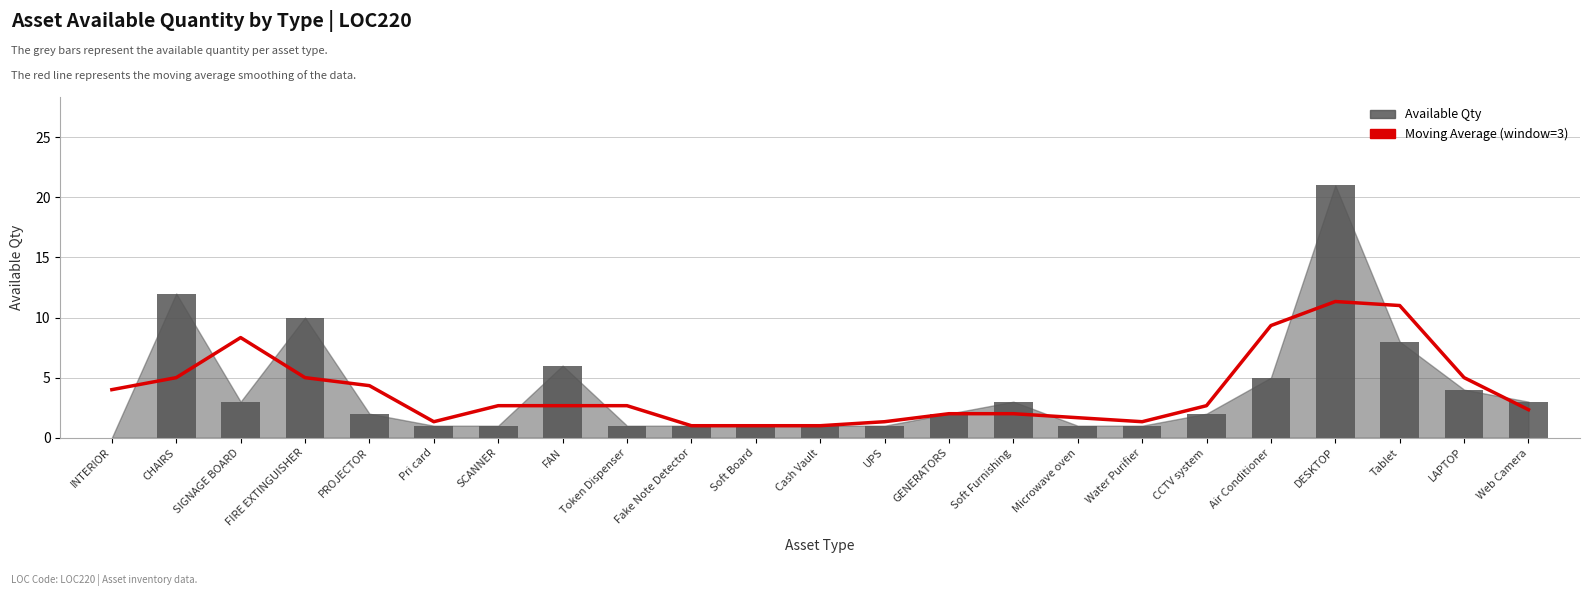

Which series has the largest total across all categories?

Available Qty